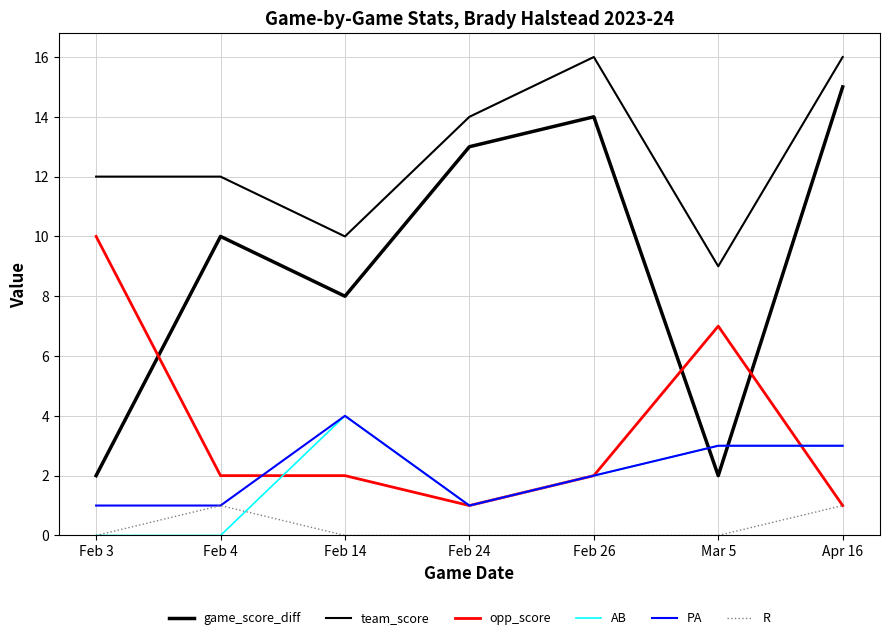

True or false: opp_score and PA intersect in this chart.

True